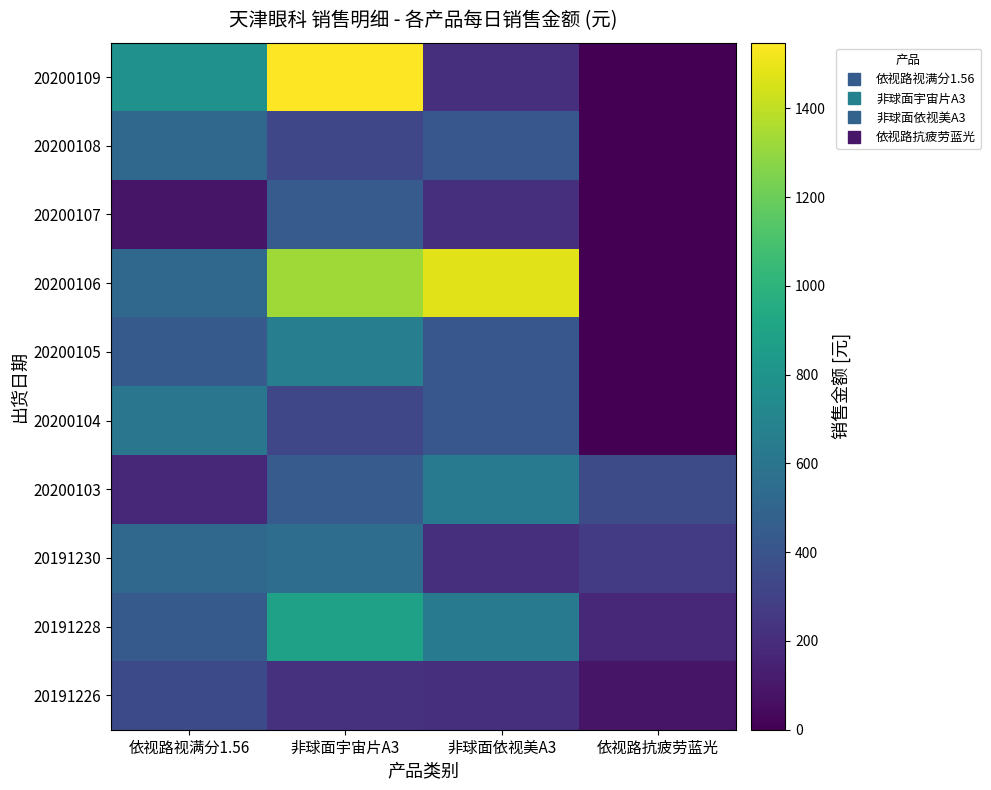

Which has a higher value, 非球面宇宙片A3 or 依视路视满分1.56?

依视路视满分1.56